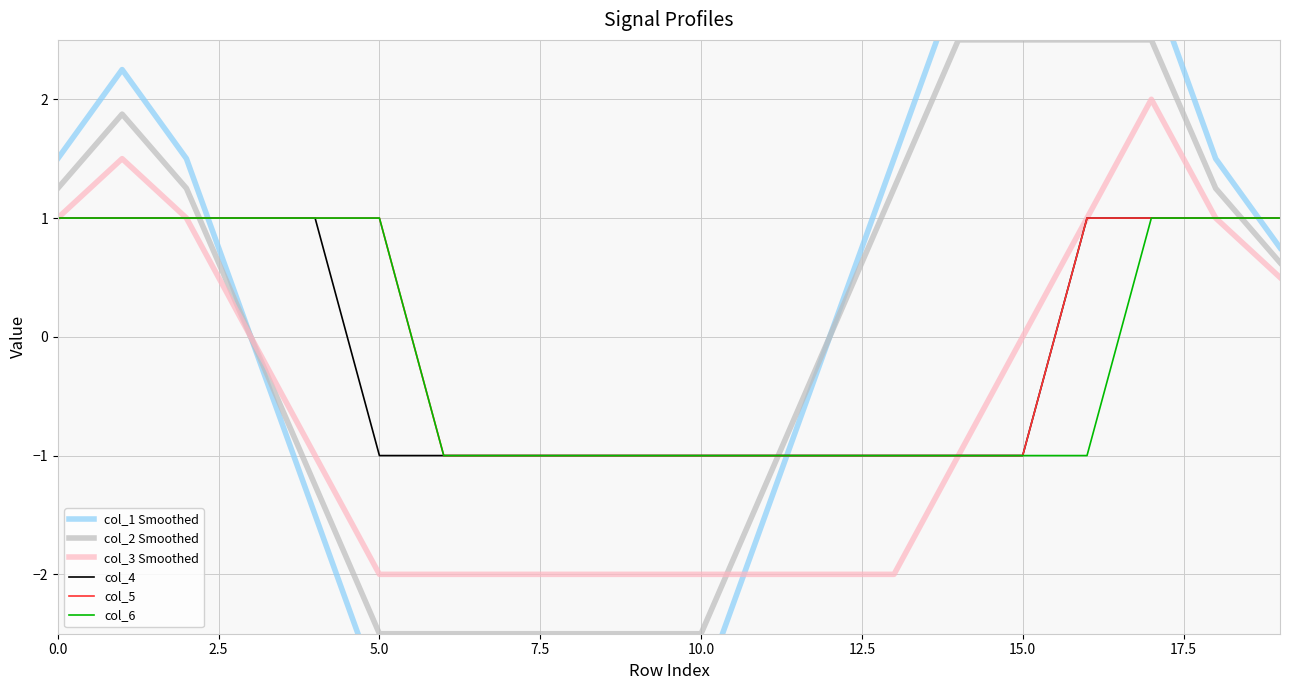

What are all the series names shown in the legend?

col_1 Smoothed, col_2 Smoothed, col_3 Smoothed, col_4, col_5, col_6